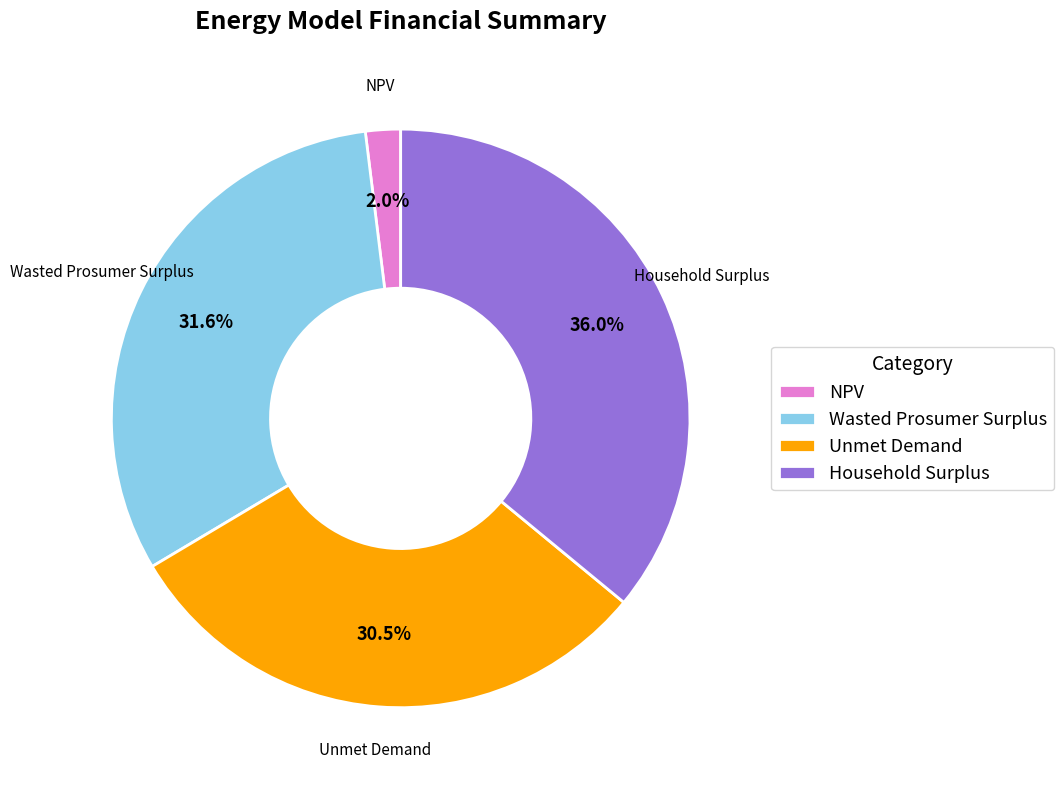

Count the number of slices in the pie.

4